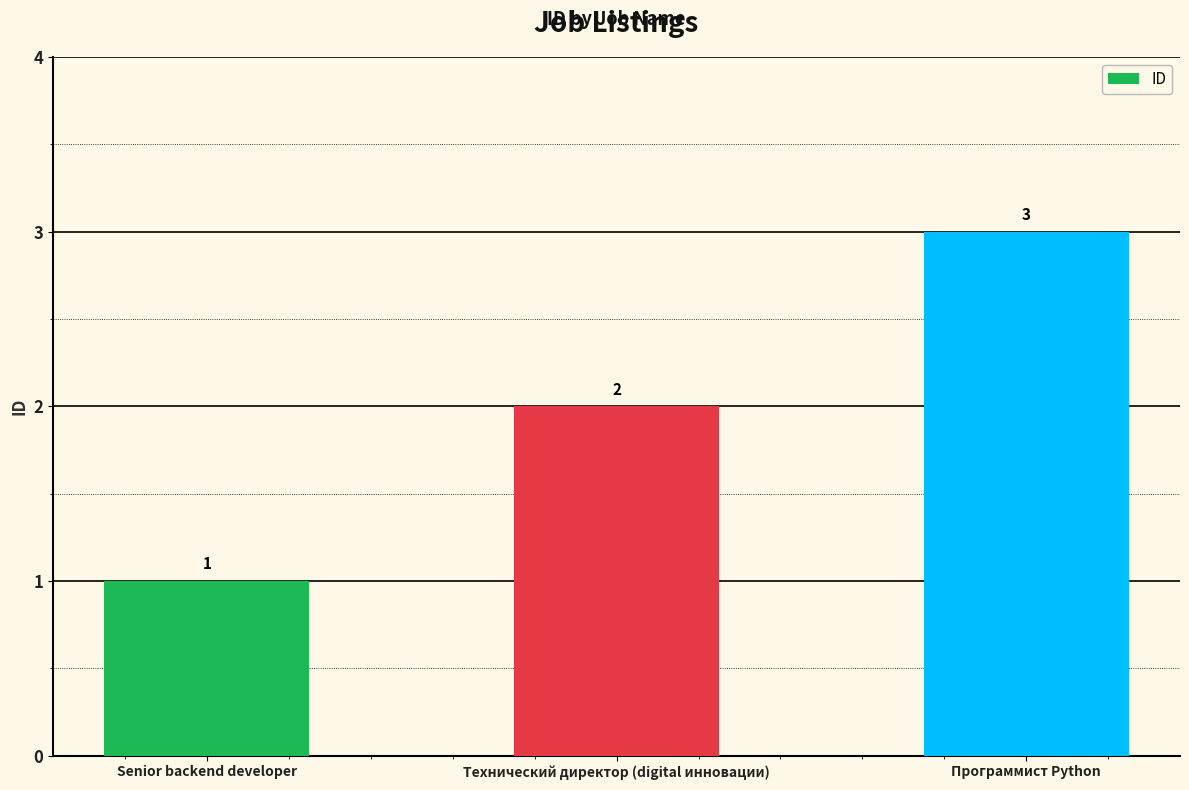

What is the value of the 2nd bar from the left?

2